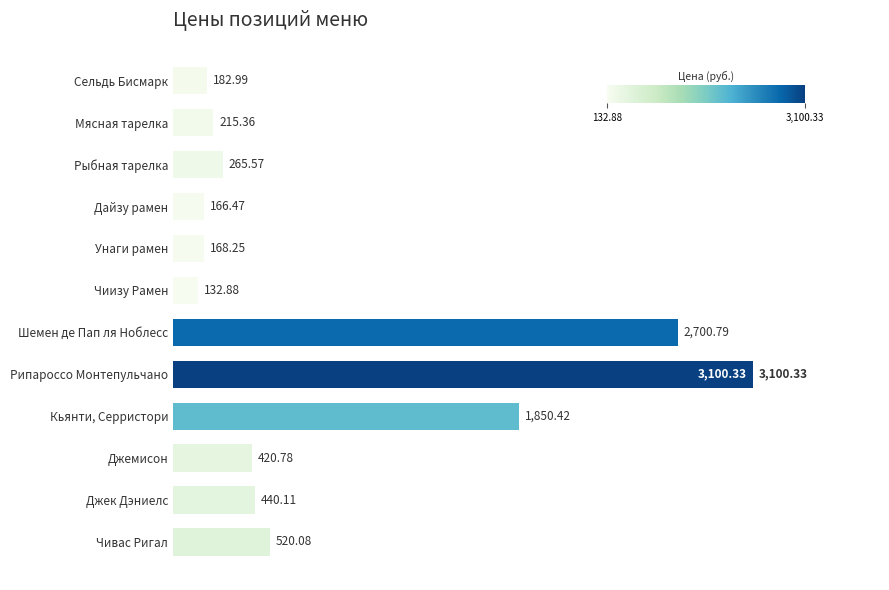

What is the difference between the maximum and second lowest values?

2933.9